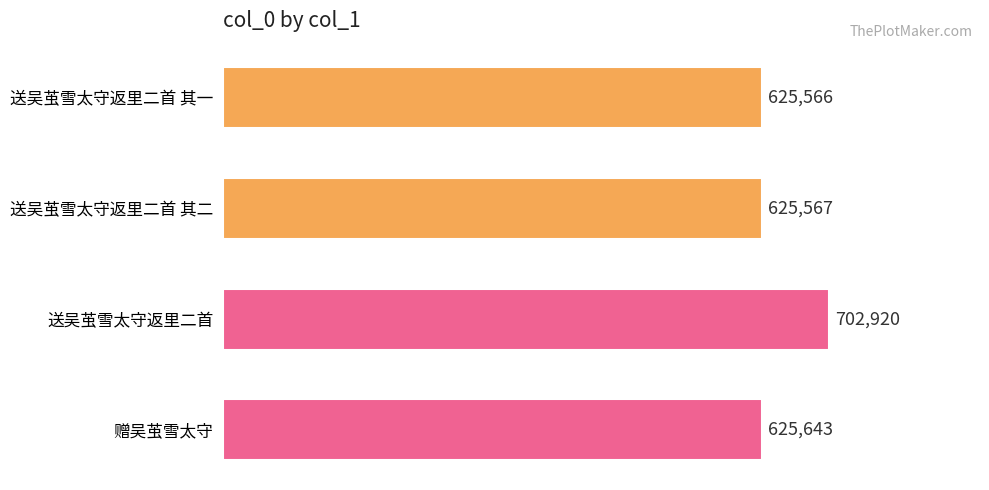

What value does the data have at 送吴茧雪太守返里二首?

702920